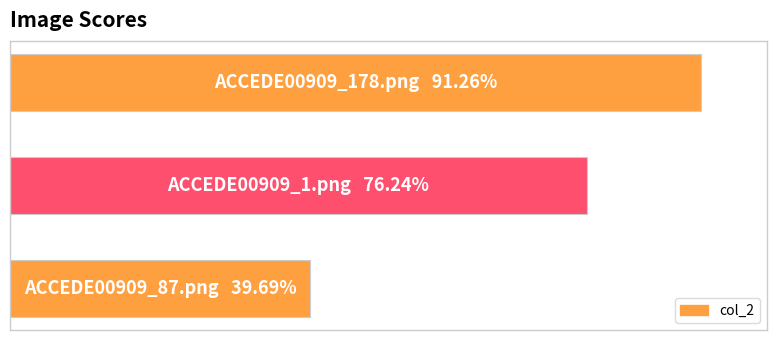

Does the chart contain any negative values?

No